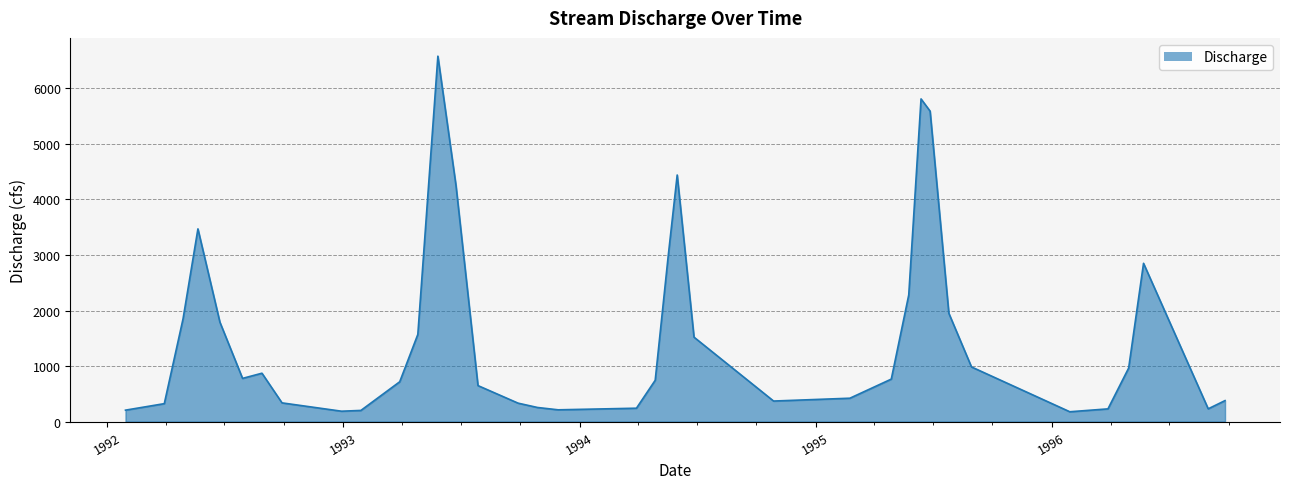

What is the greatest value displayed?

6580